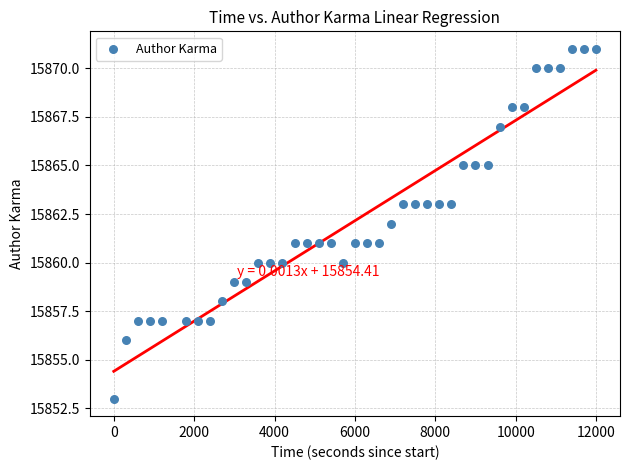

What is the range of Y values (max minus min)?

18